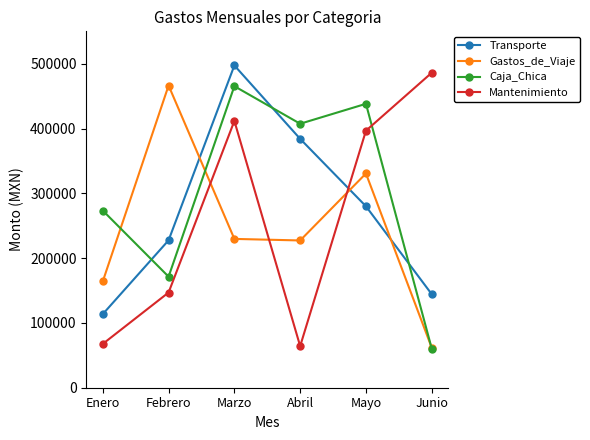

What is the difference between the second highest and second lowest values in the Caja_Chica series?

266752